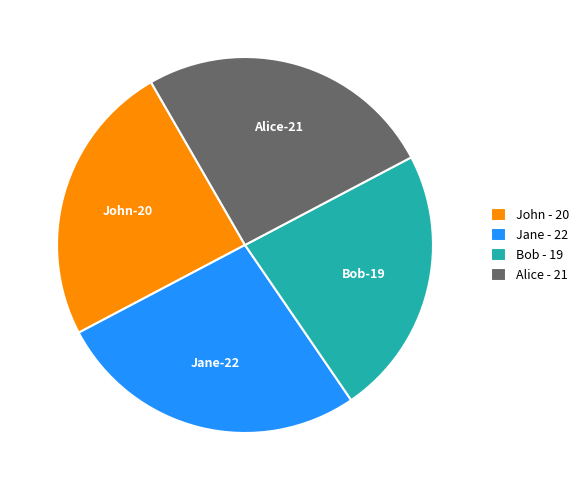

Do Bob - 19 and John - 20 together represent more than half of the pie?

No